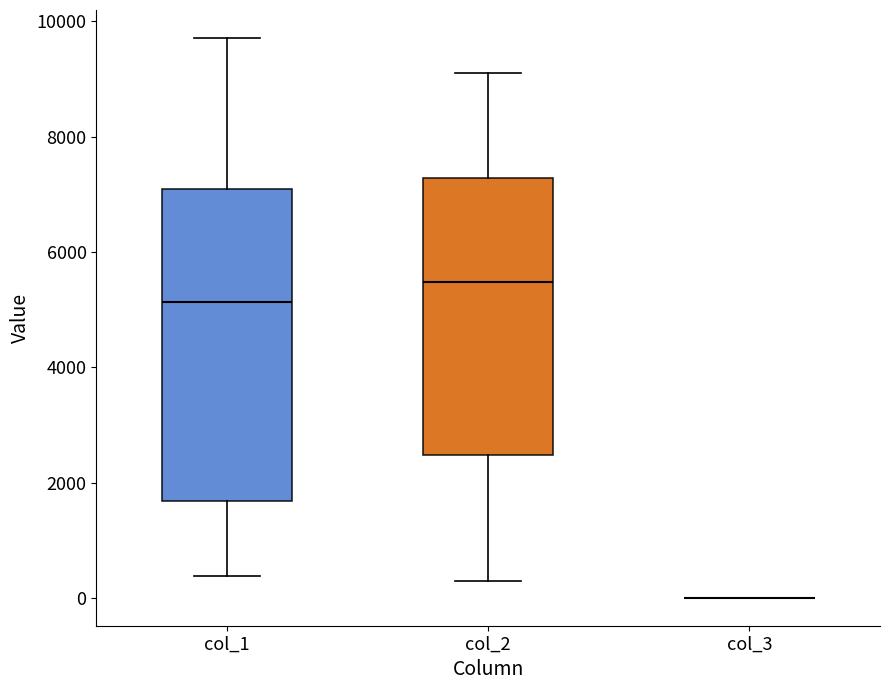

Reading left to right, transcribe this box plot: for each box, give where its median line is, the range the box spans, and where its two whiskers end, as read against the y-axis. The values are not printed on the chart, so give them approximately, as read against the axis.

col_1: median 5200, box 1600 to 7000, whiskers 400 to 9800
col_2: median 5400, box 2400 to 7200, whiskers 200 to 9200
col_3: box collapsed to a line at 0, whiskers 0 to 0